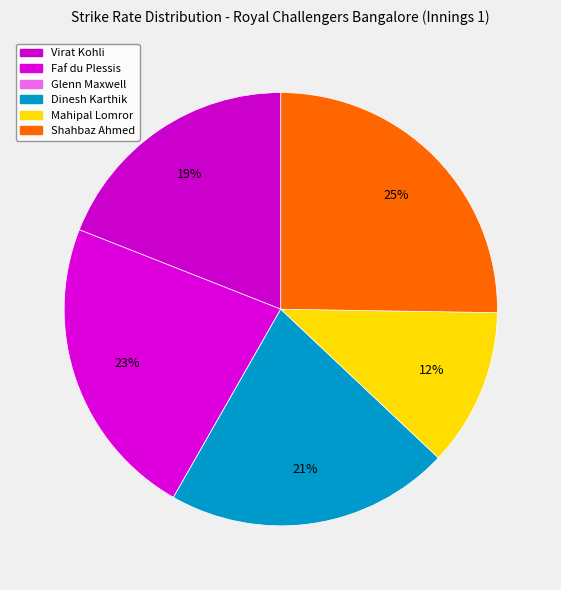

How many slices are in this pie chart?

6